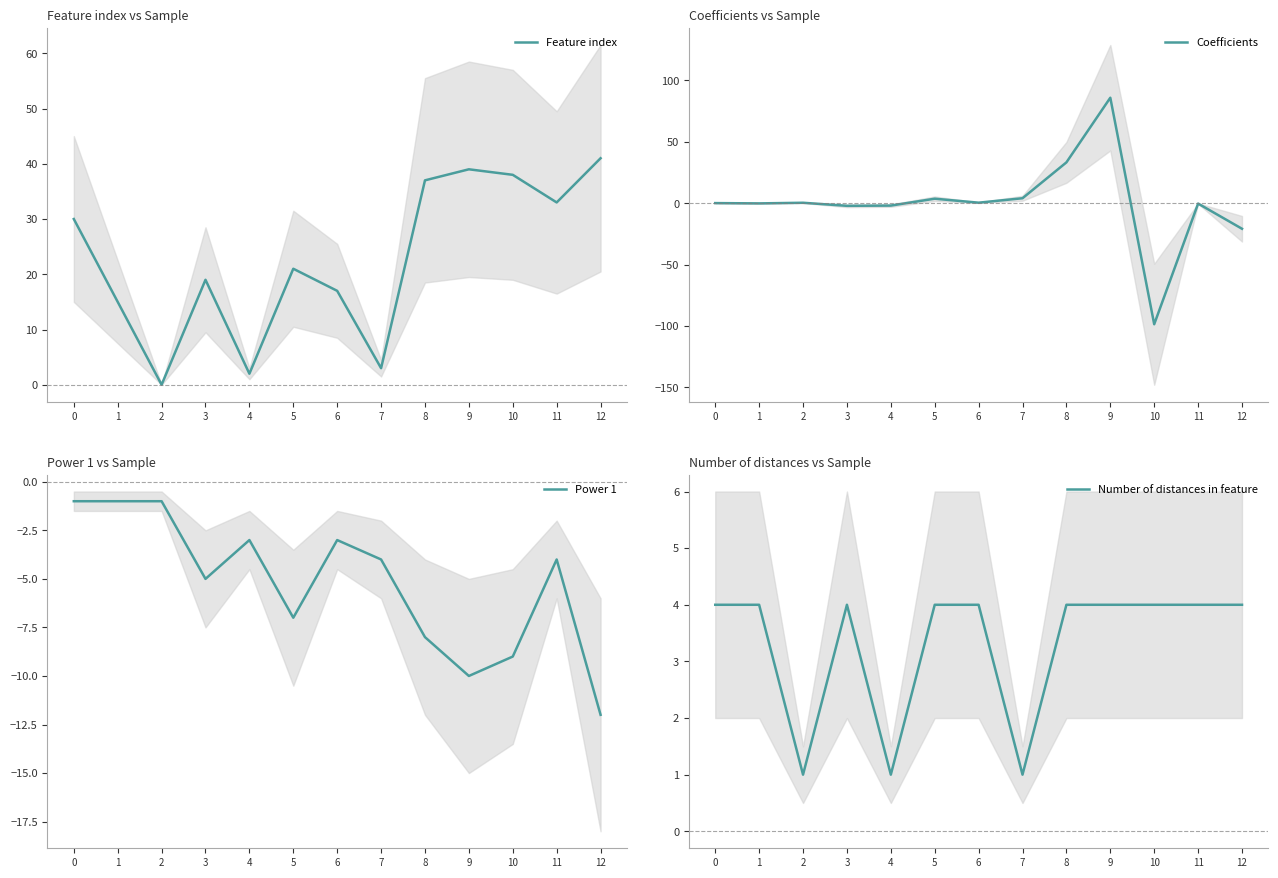

Read the Number of distances in feature value at 5.

4